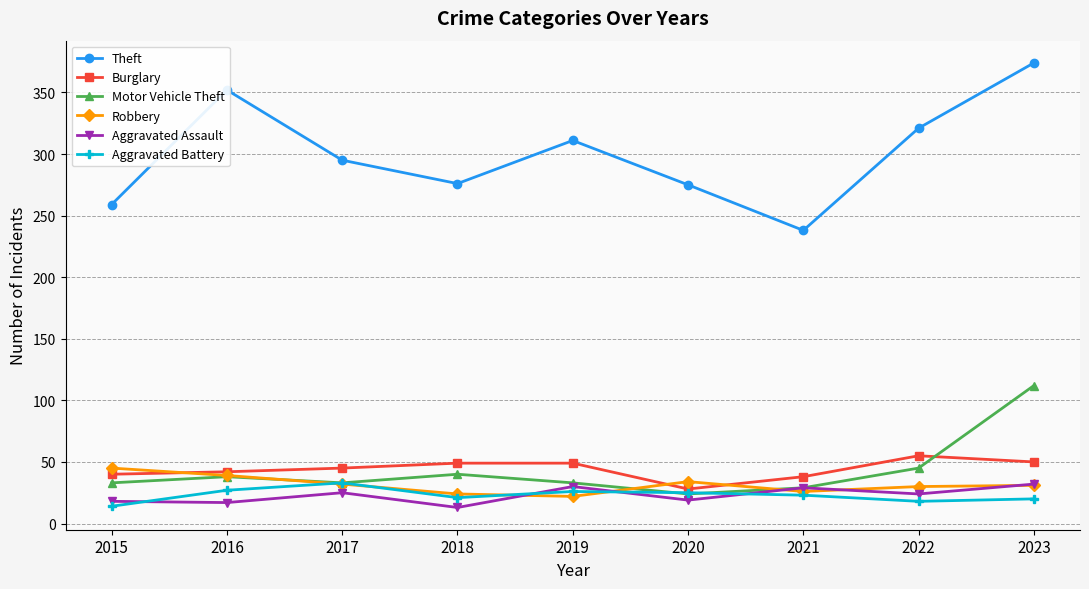

What is the maximum value for Burglary?

55